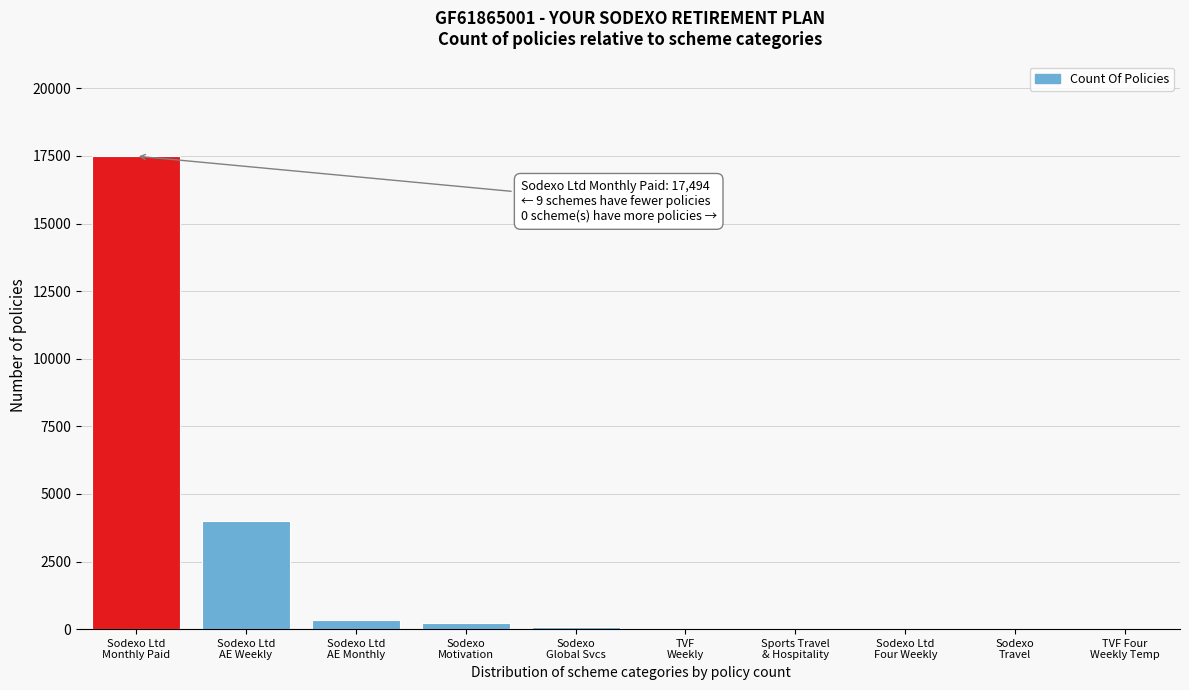

What is the sum of all values?

22187